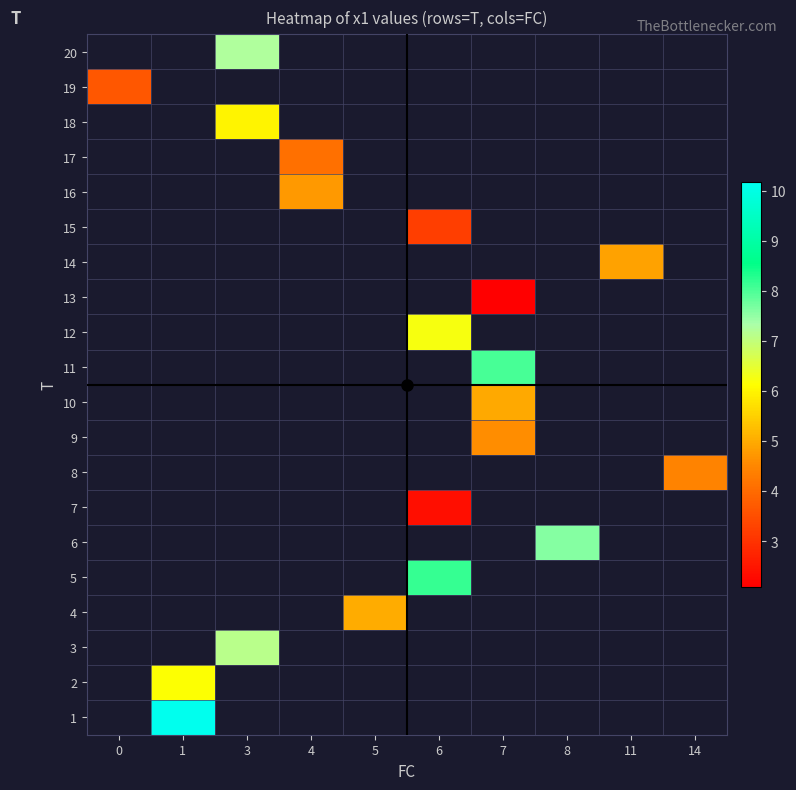

How many positive values does the 9 series have?

1